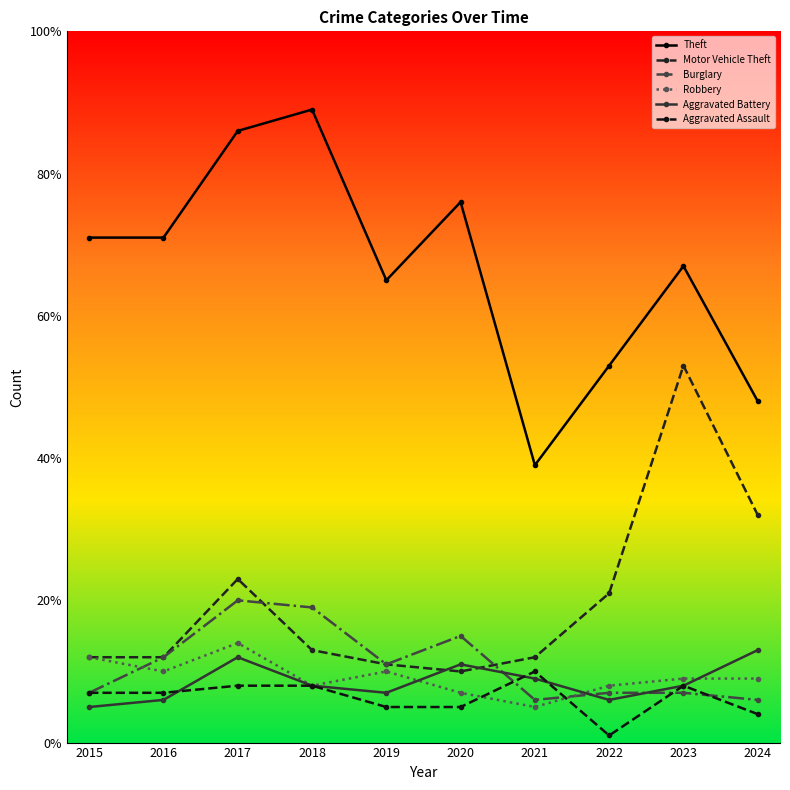

Which category has the highest value across all series?

2018